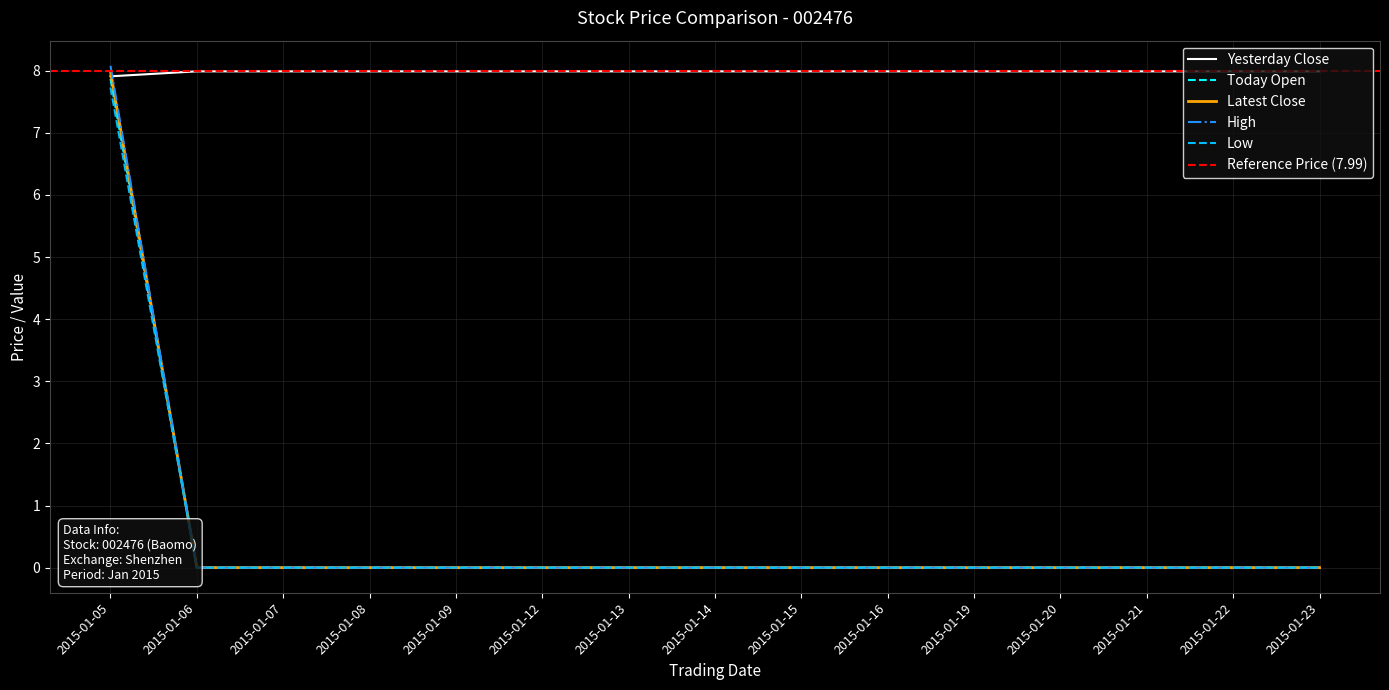

True or false: today_open has more than 2 interior local peaks.

False